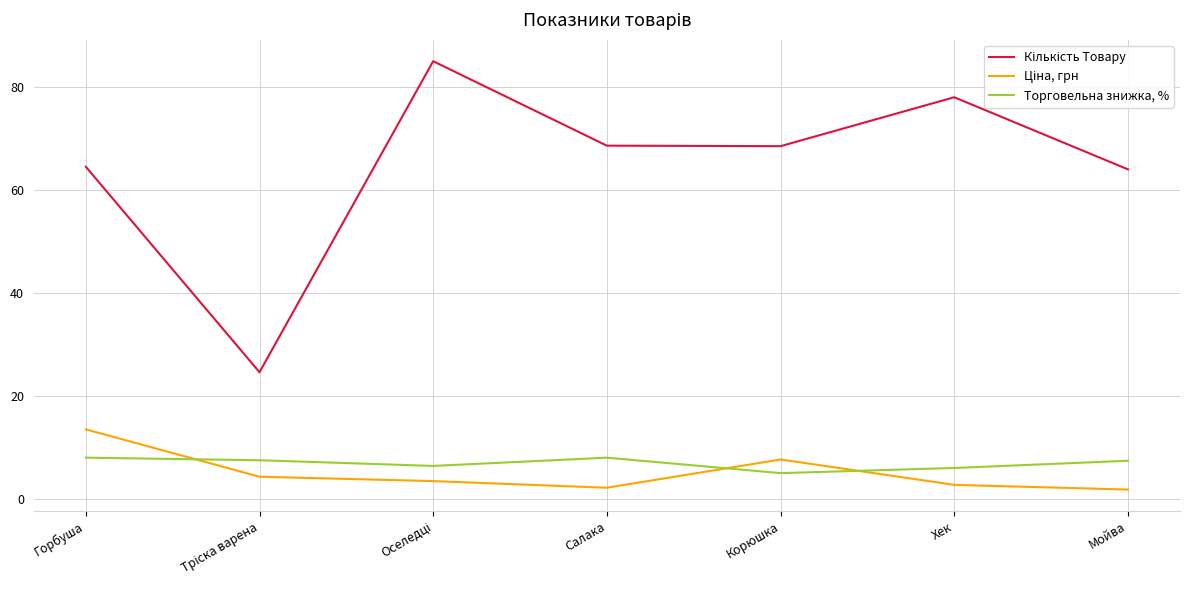

What is the minimum value for Торговельна знижка, %?

5.0